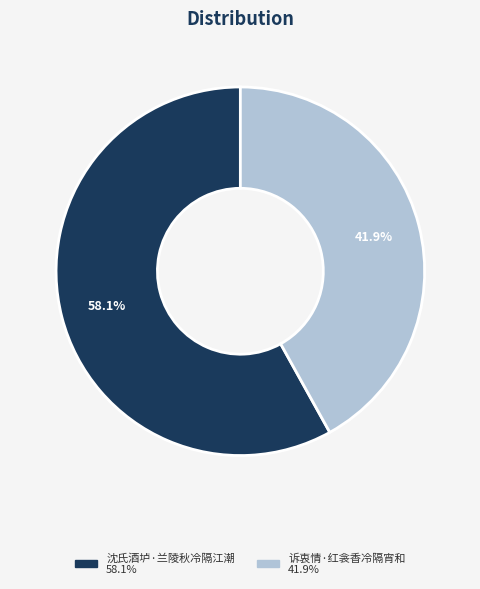

Which category accounts for the majority?

沈氏酒垆·兰陵秋冷隔江潮